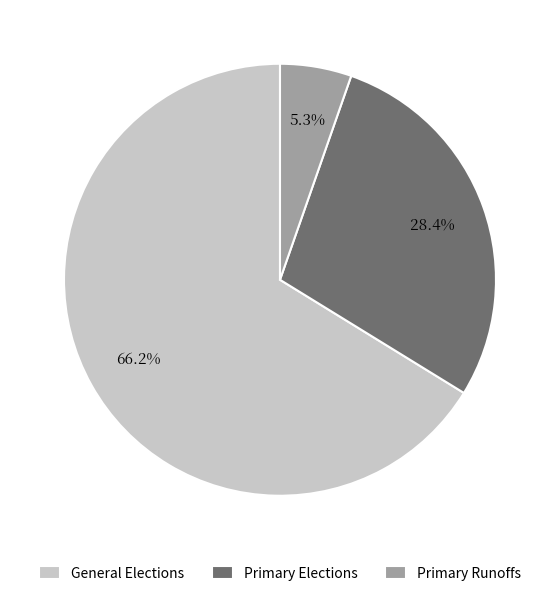

What is the smallest slice in the pie chart?

Primary Runoffs